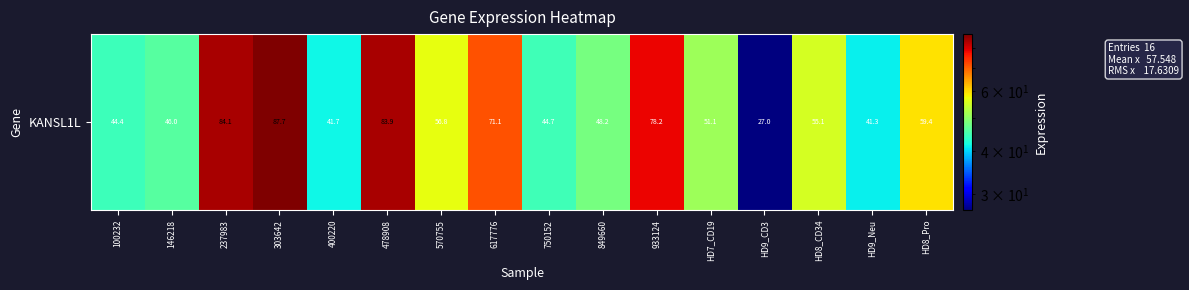

Reading left to right, extract all data points from this chart.

44.4	46.0	84.1	87.7	41.7	83.9	56.8	71.1	44.7	48.2	78.2	51.1	27.0	55.1	41.3	59.4